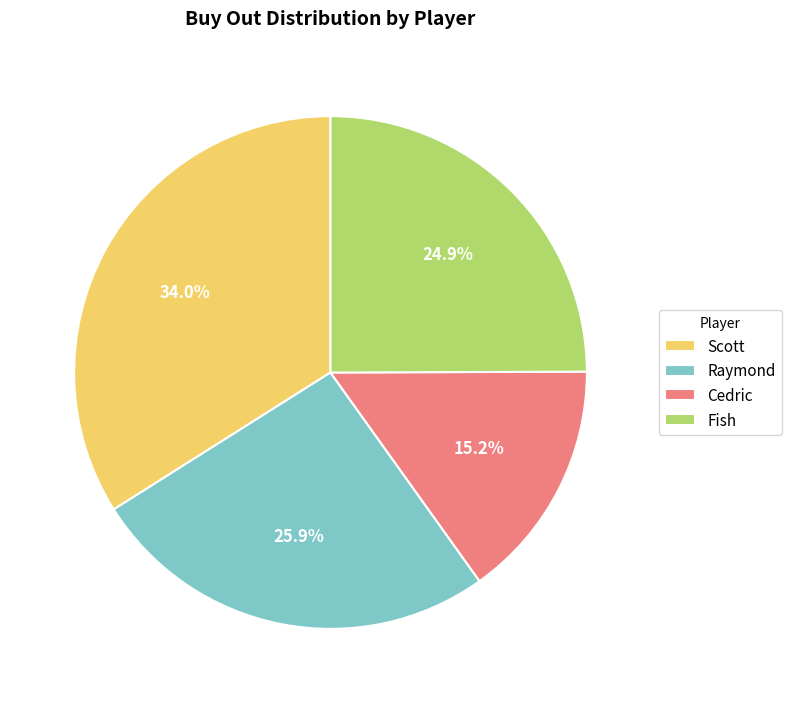

The Cedric slice represents 9% of the pie. True or false?

False